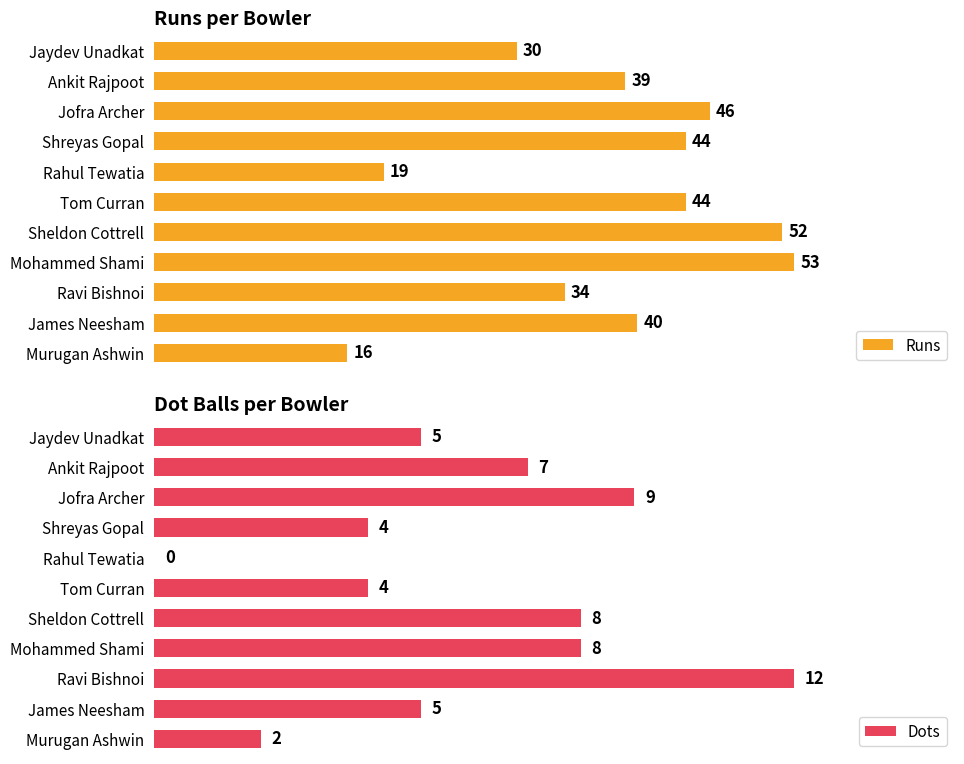

What is the difference between the maximum and minimum values in the Dots series?

12